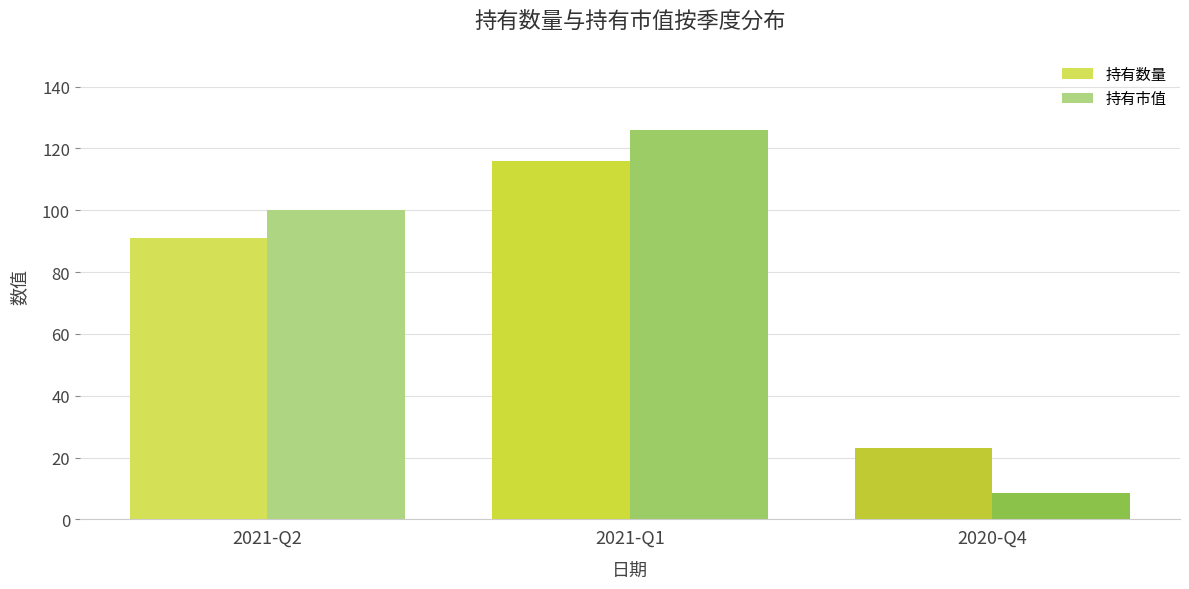

Where is 持有数量 nearest to the value 69?

2021-Q2